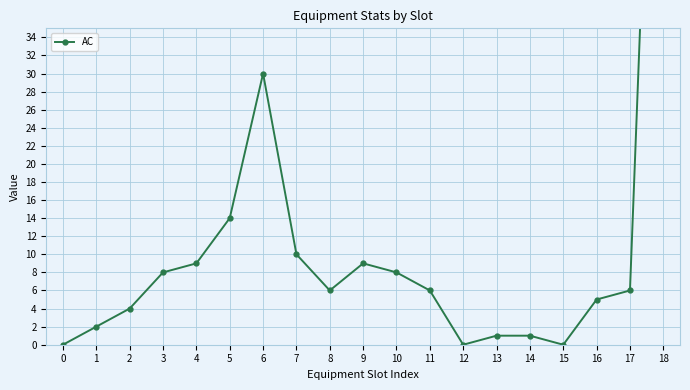

Approximately how many times larger is the value at 14 compared to 8?

0.2